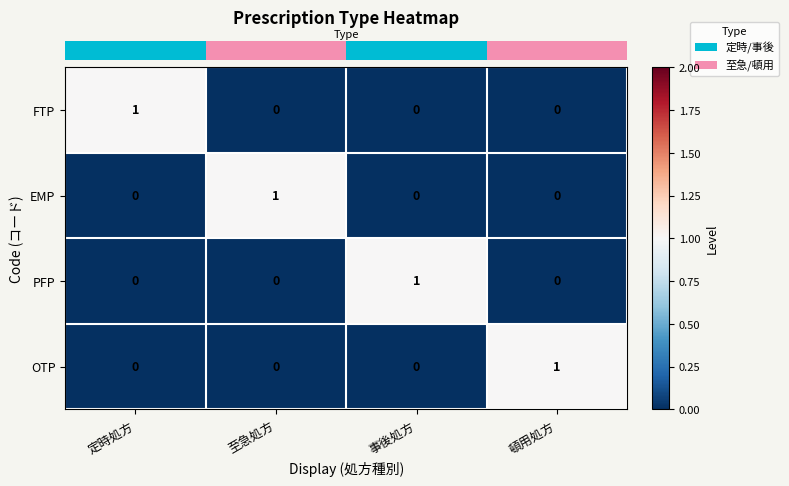

True or false: PFP has a value of 1 at 頓用処方.

False